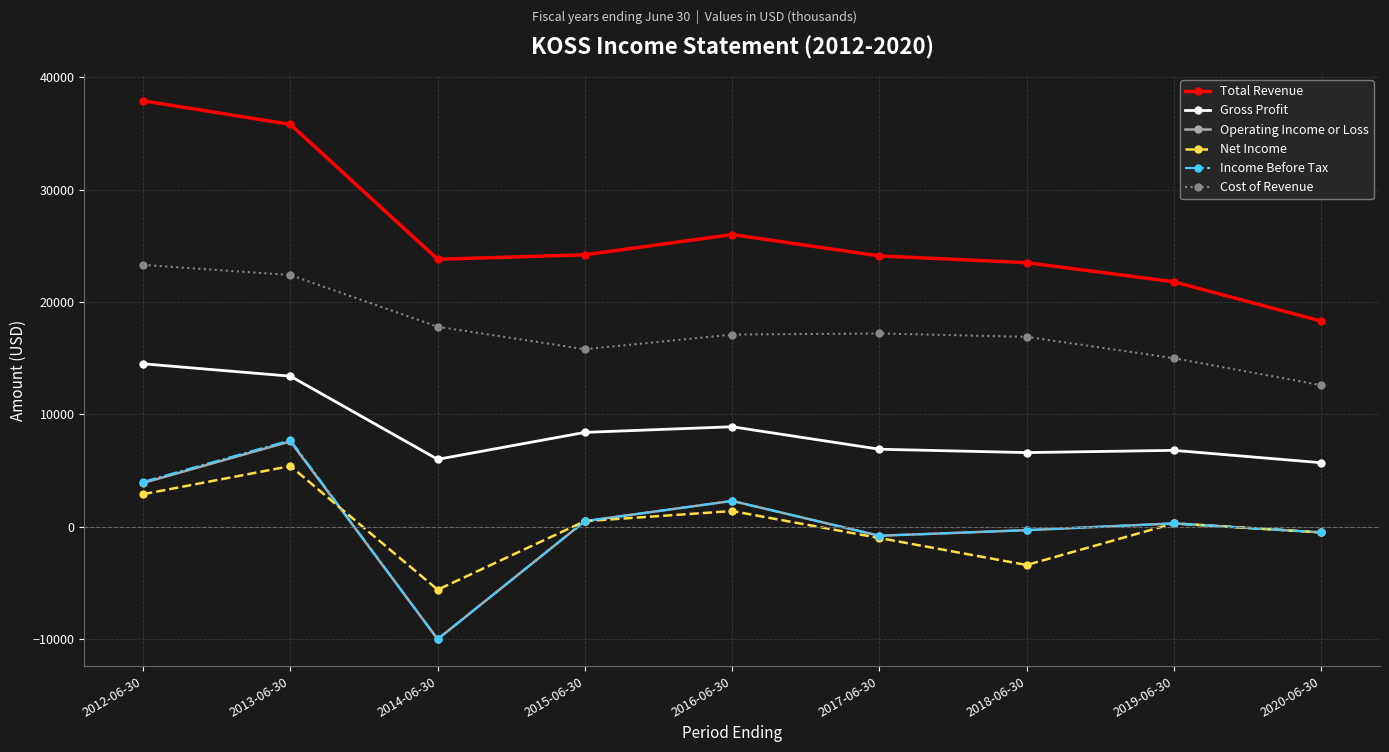

What is the value of the Gross Profit point at the 6th from the left?

6900